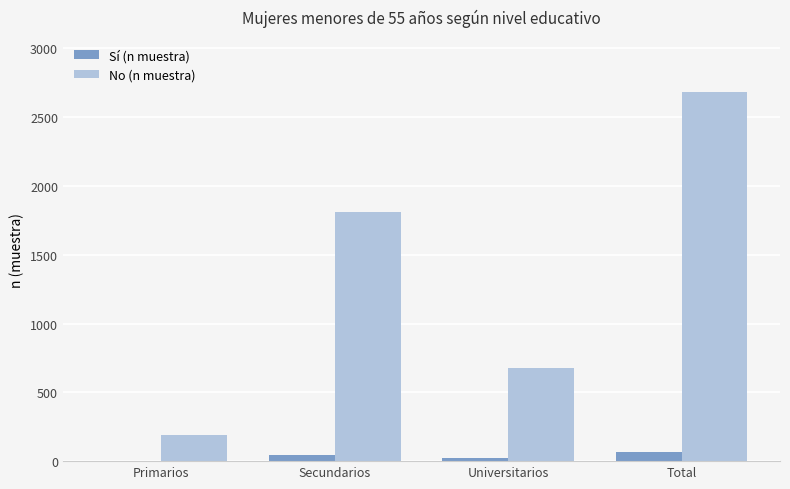

Is the value of Sí (n muestra) at Secundarios greater than the value of No (n muestra) at Total?

No